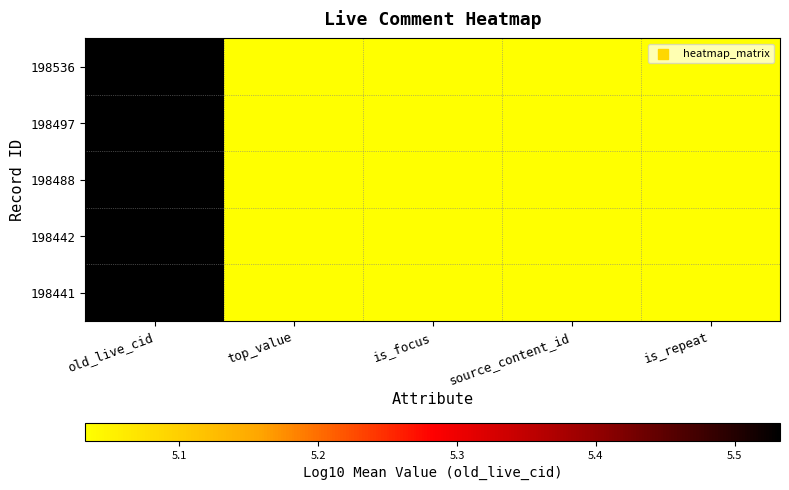

What is the total value across all series at old_live_cid?

27.7